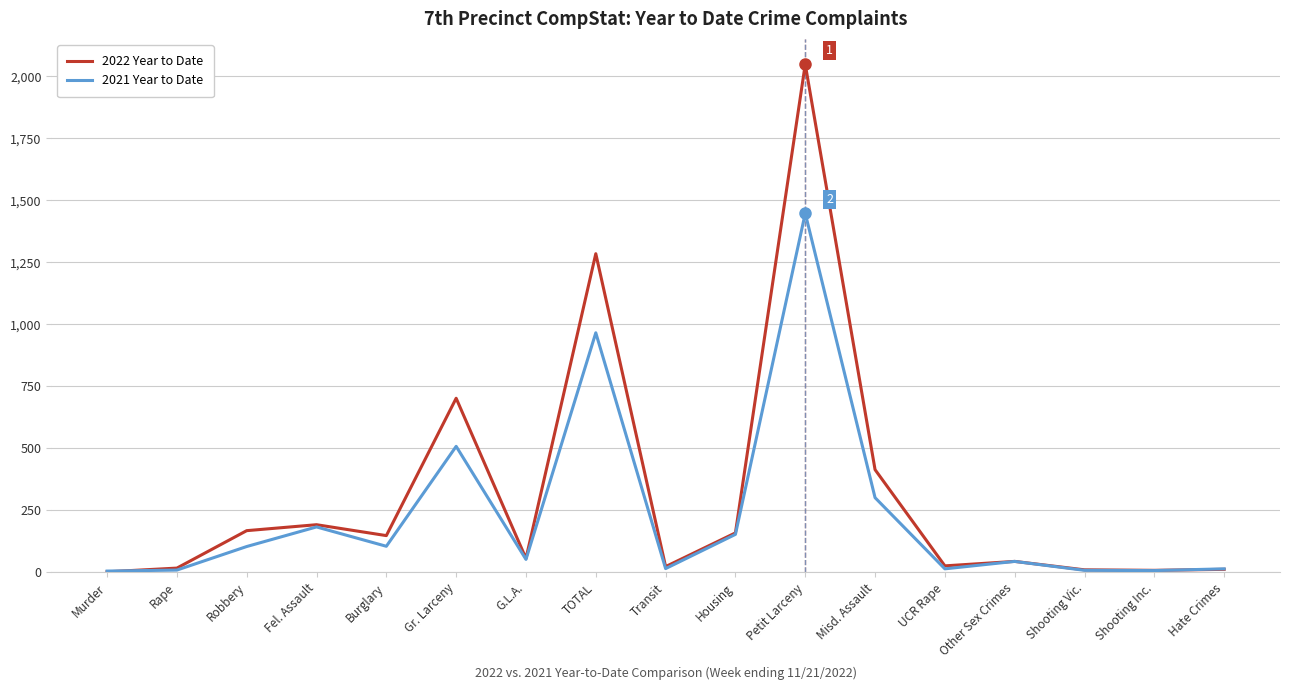

Which category has the highest value across all series?

Petit Larceny